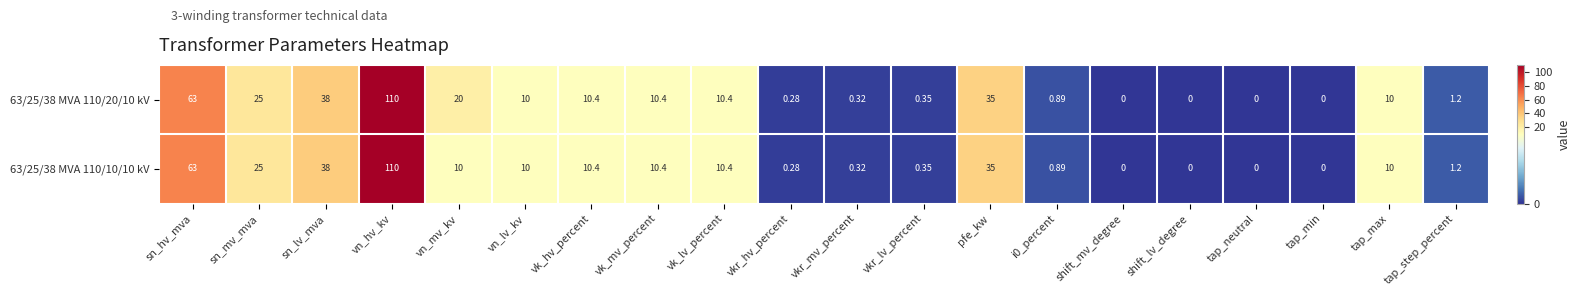

At which label does 63/25/38 MVA 110/20/10 kV first exceed 10?

sn_hv_mva